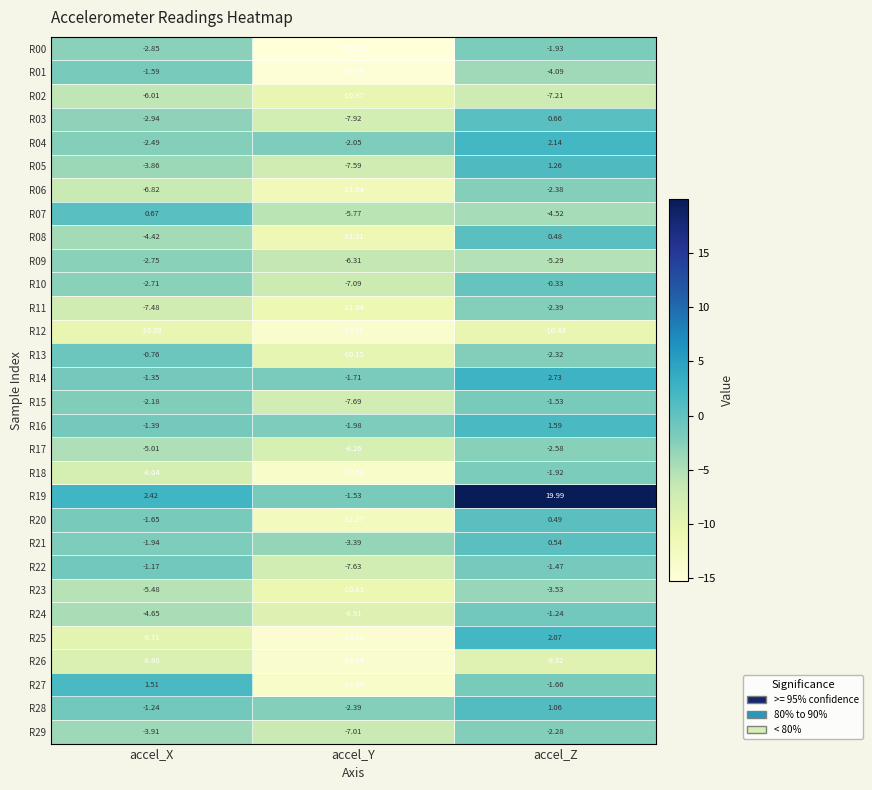

At how many categories does at least one series exceed 18?

1